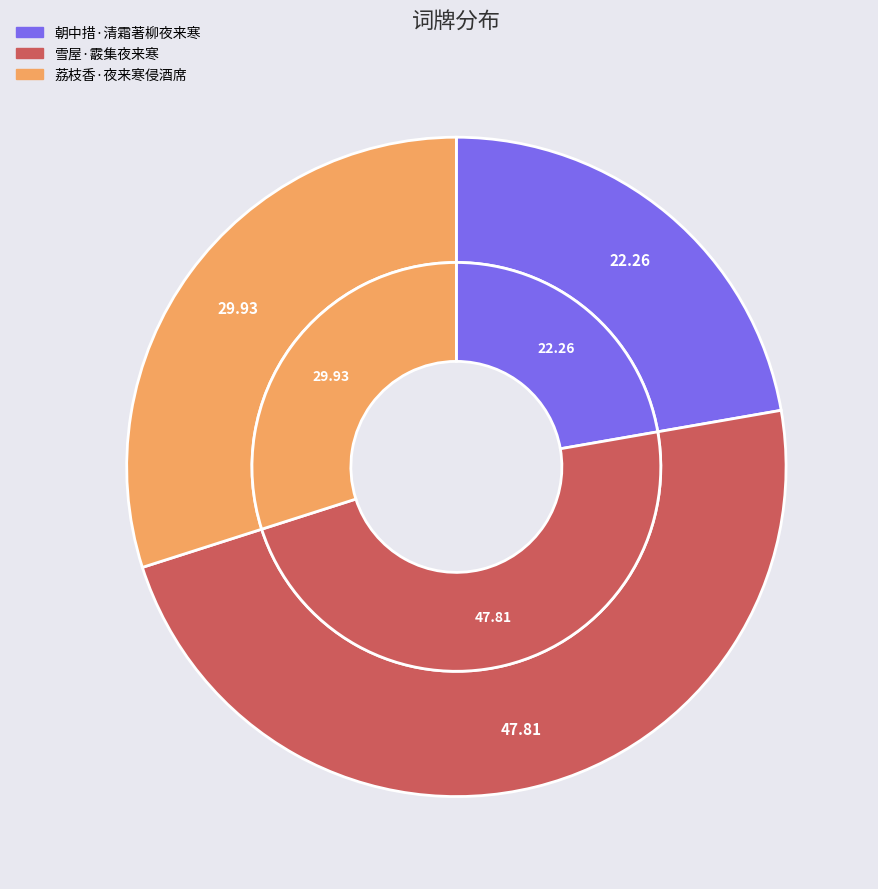

True or false: 朝中措·清霜著柳夜来寒 accounts for 33% of the total.

False